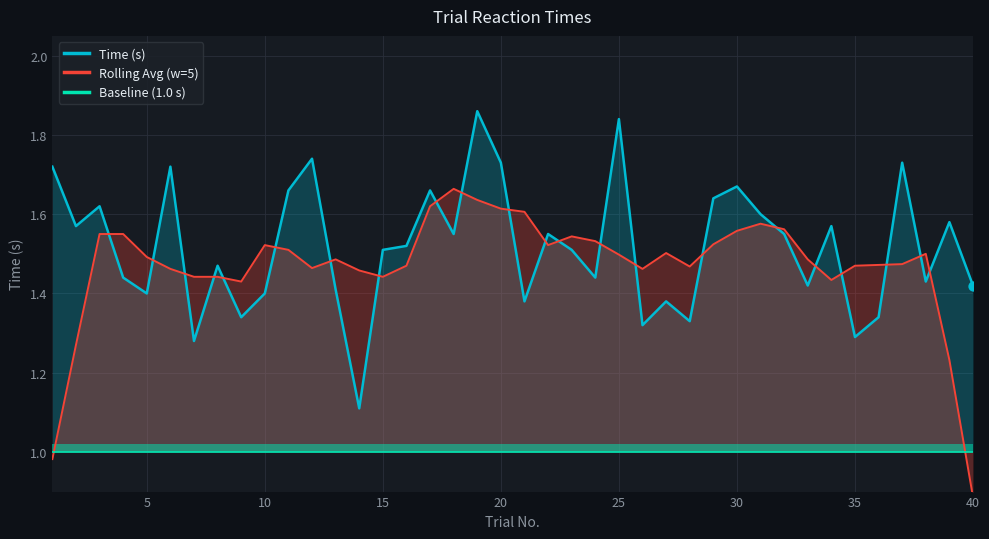

At how many categories does at least one series exceed 1?

40